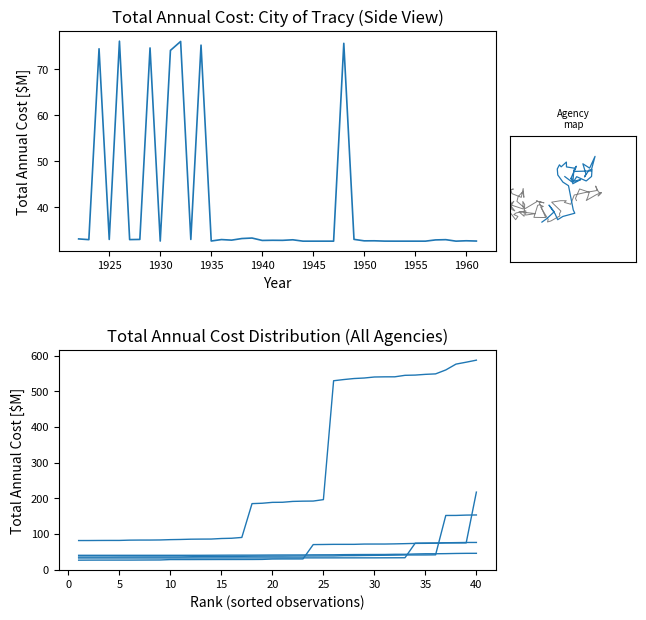

What is the minimum value for City of Tracy?

32.6